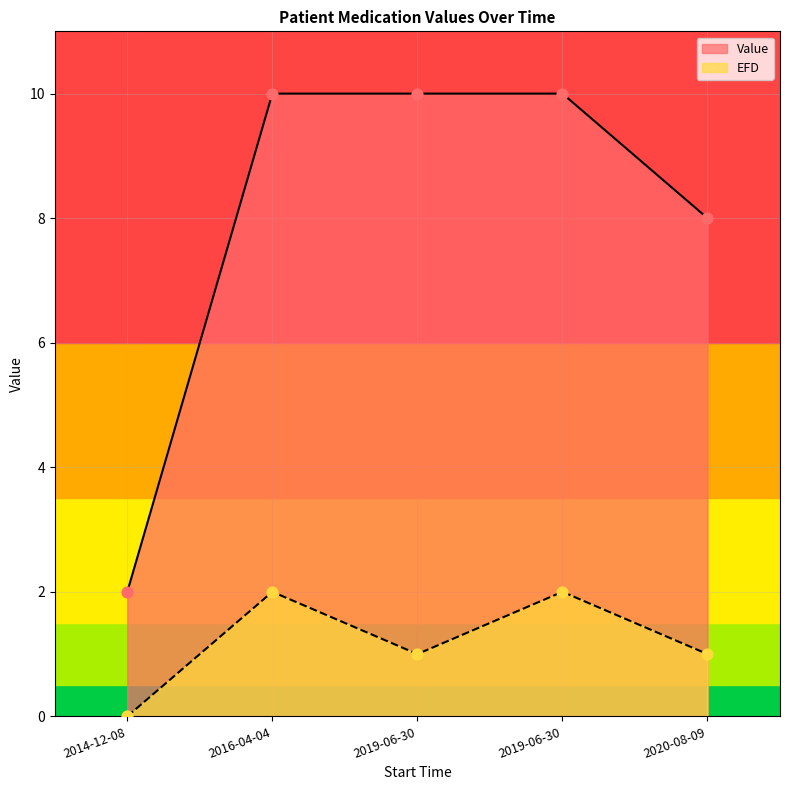

At which category is the sum across all series the highest?

2016-04-04